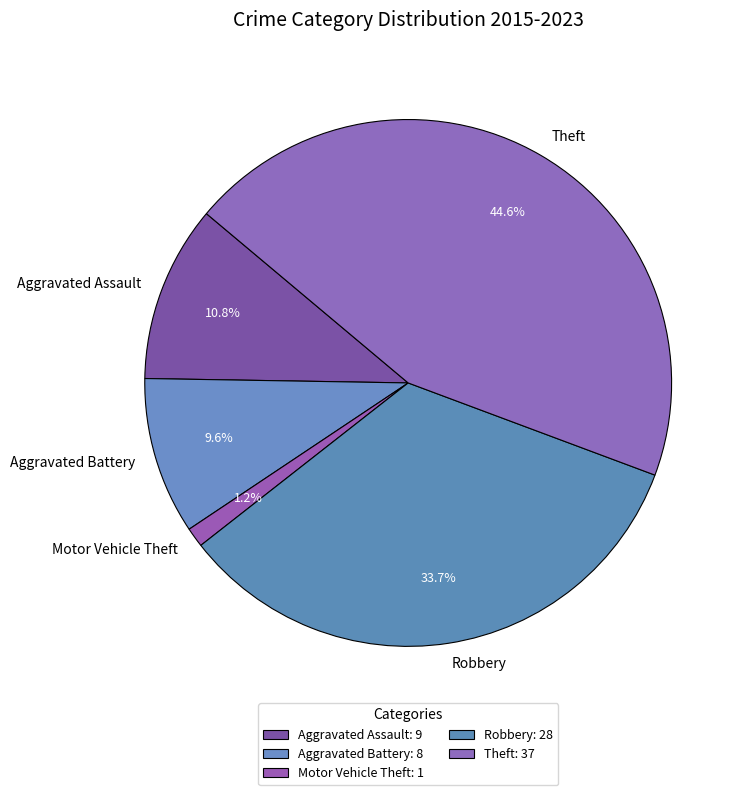

To the nearest percent, what is the average slice percentage?

20%